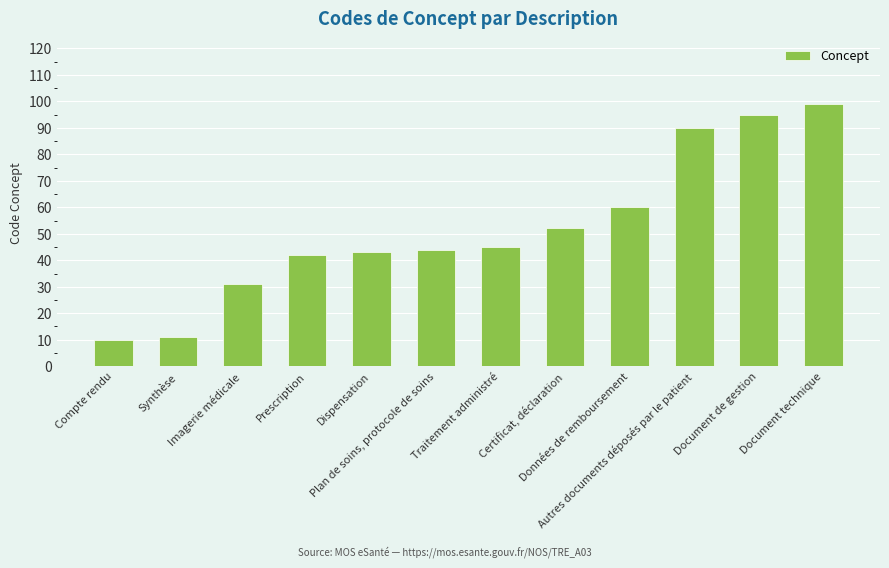

The chart shows a value of 99 at Document technique. True or false?

True